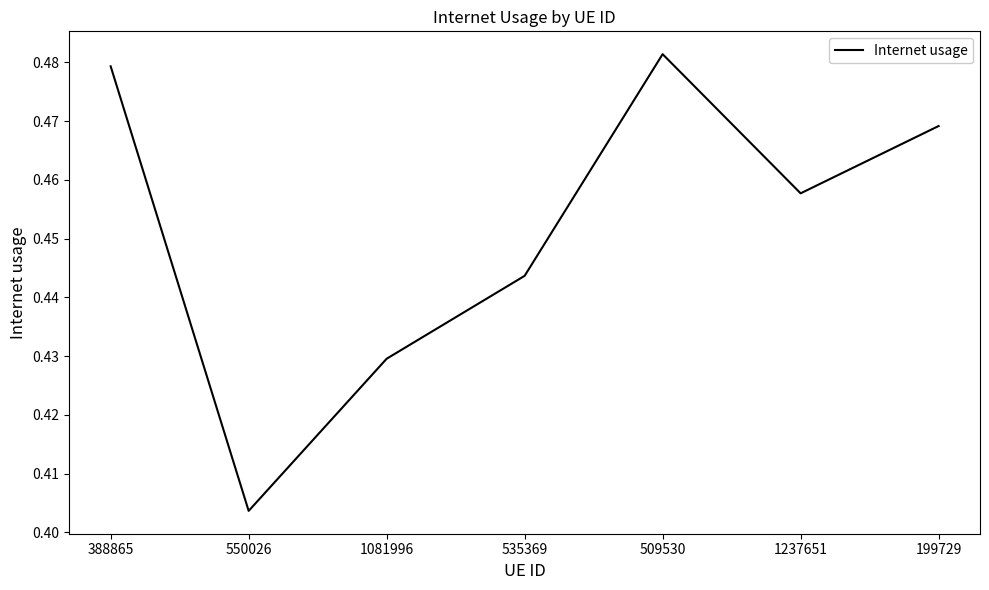

What is the difference between the maximum and minimum values?

0.1